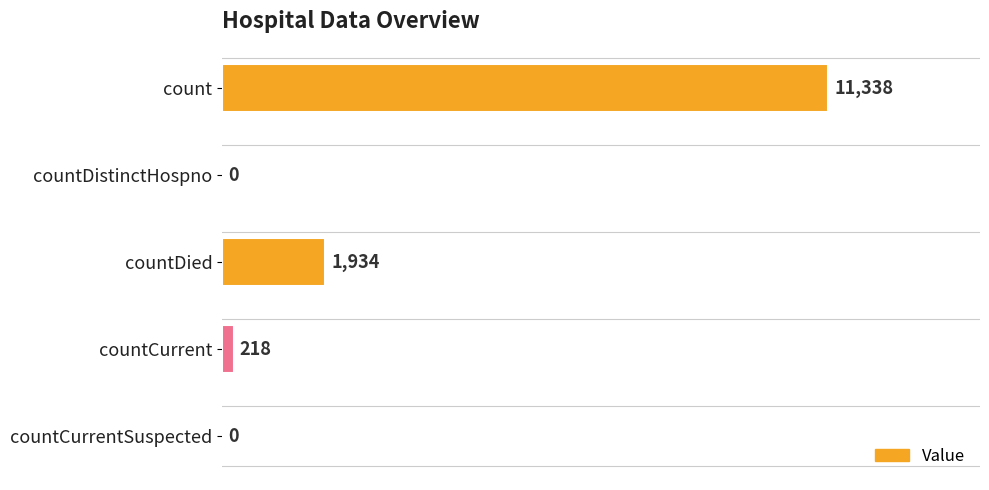

True or false: the data shows 3272 at countDied.

False